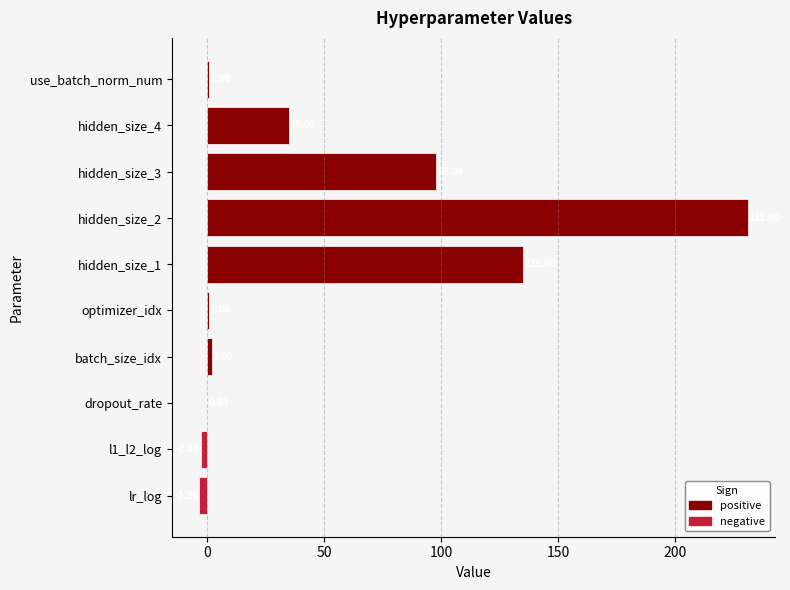

Reading right to left, transcribe all the data shown in this chart.

use_batch_norm_num=1.0	hidden_size_4=35.0	hidden_size_3=98.0	hidden_size_2=231.0	hidden_size_1=135.0	optimizer_idx=1.0	batch_size_idx=2.0	dropout_rate=0.0	l1_l2_log=-2.7	lr_log=-3.3